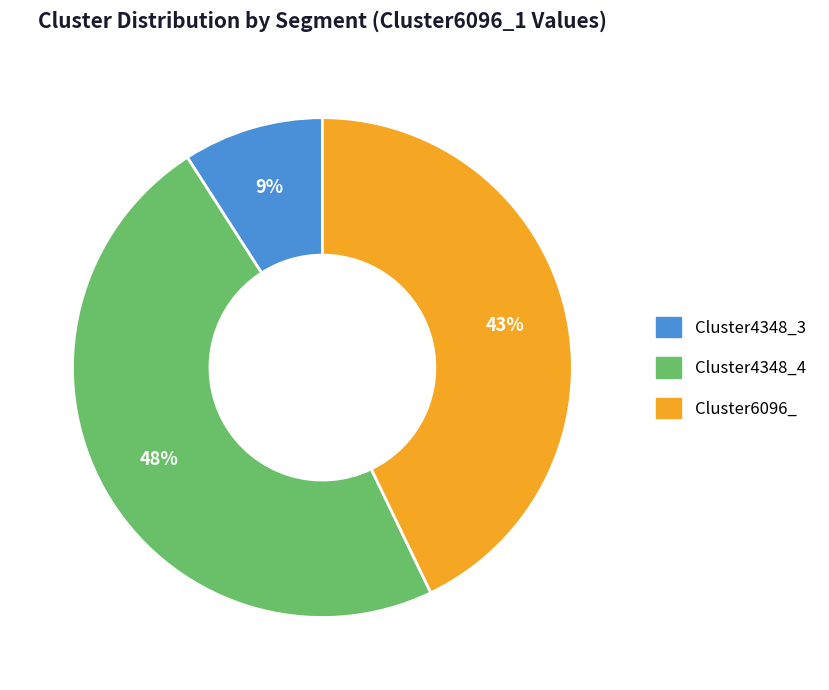

To the nearest percent, what is the difference between the largest and smallest slice percentages?

39%